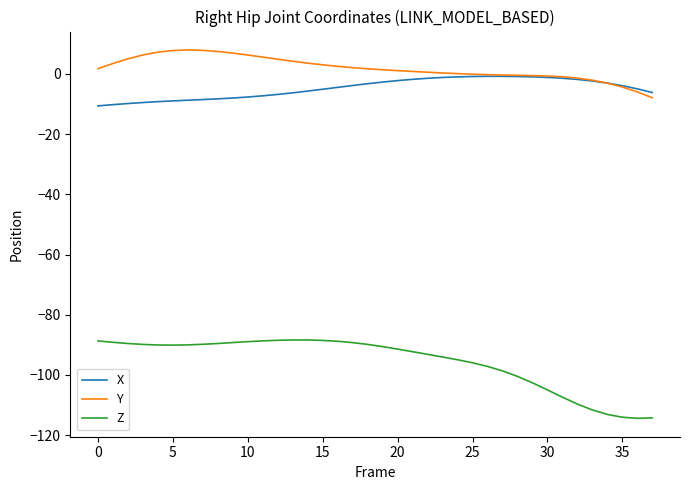

What is the minimum value shown in the chart?

-114.4